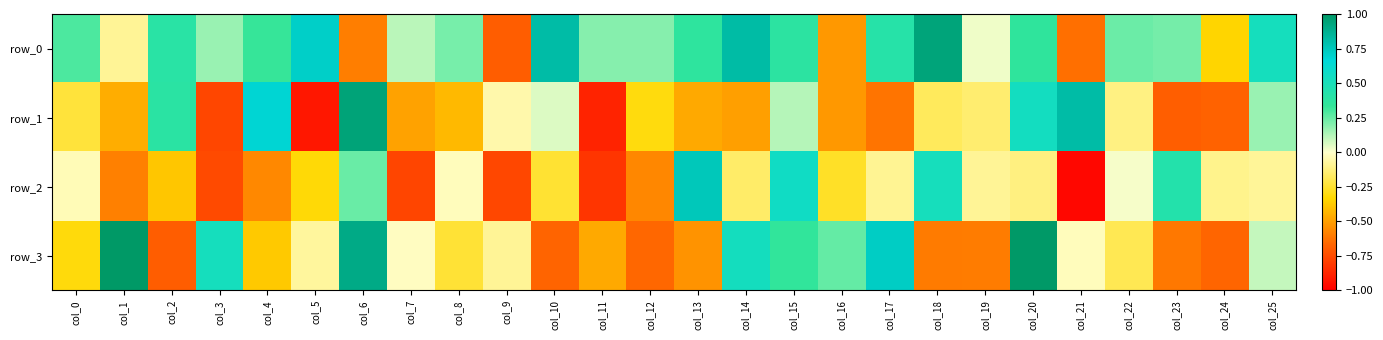

Which series has the largest range (max minus min)?

row_1